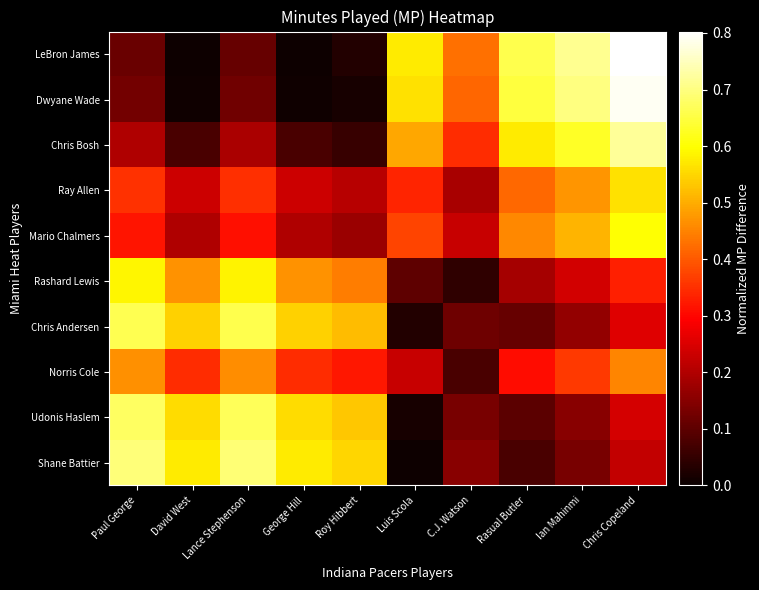

Between Ian Mahinmi and Chris Copeland, which series saw the biggest shift?

LeBron James